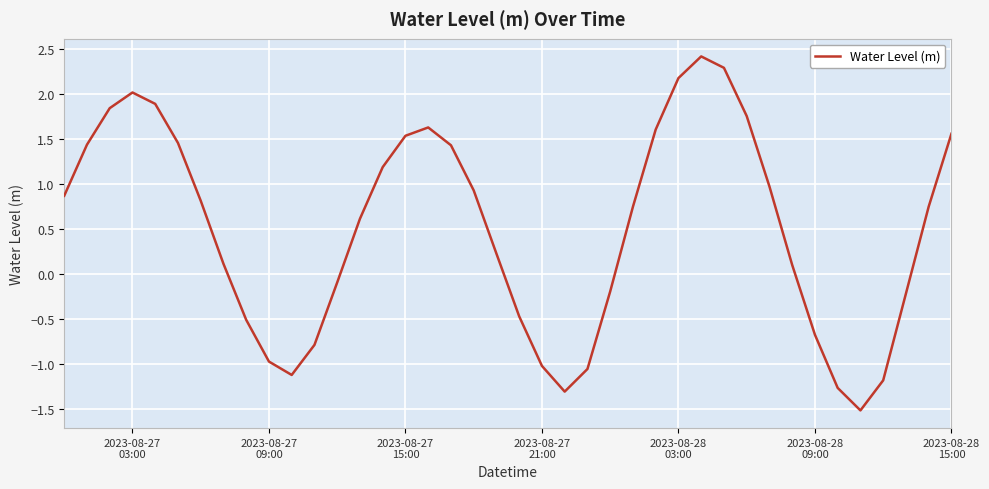

How many categories are shown in the chart?

40